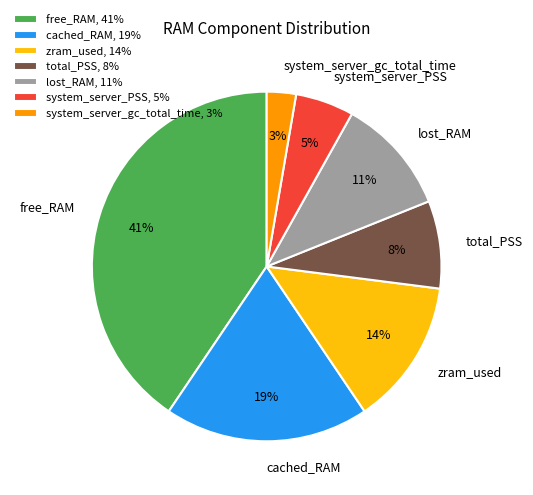

True or false: system_server_PSS accounts for 5% of the total.

True